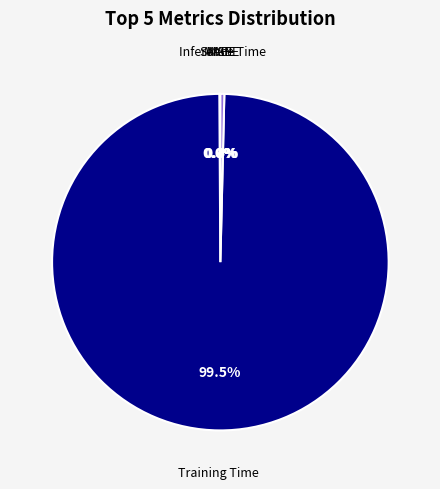

What is the smallest slice in the pie chart?

MSE